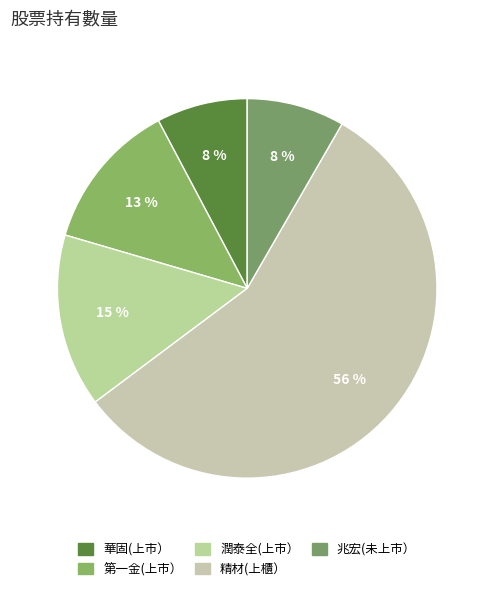

True or false: 兆宏(未上市） accounts for 8% of the total.

True